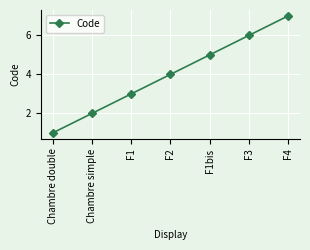

What is the average value?

4